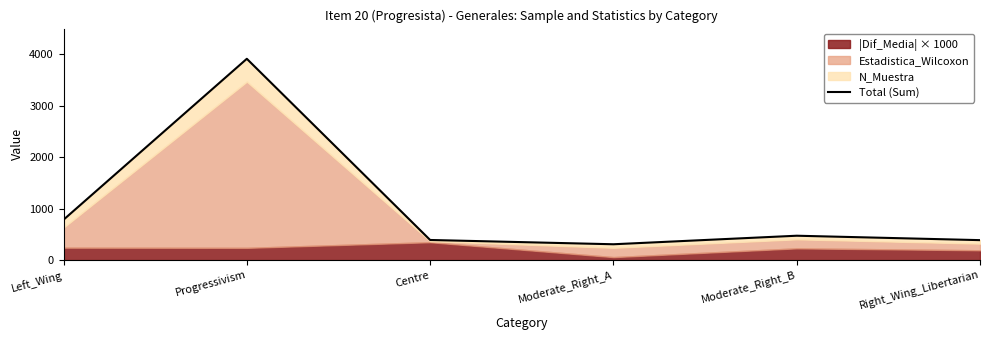

Is it true that the value at Moderate_Right_B is 265.8?

False